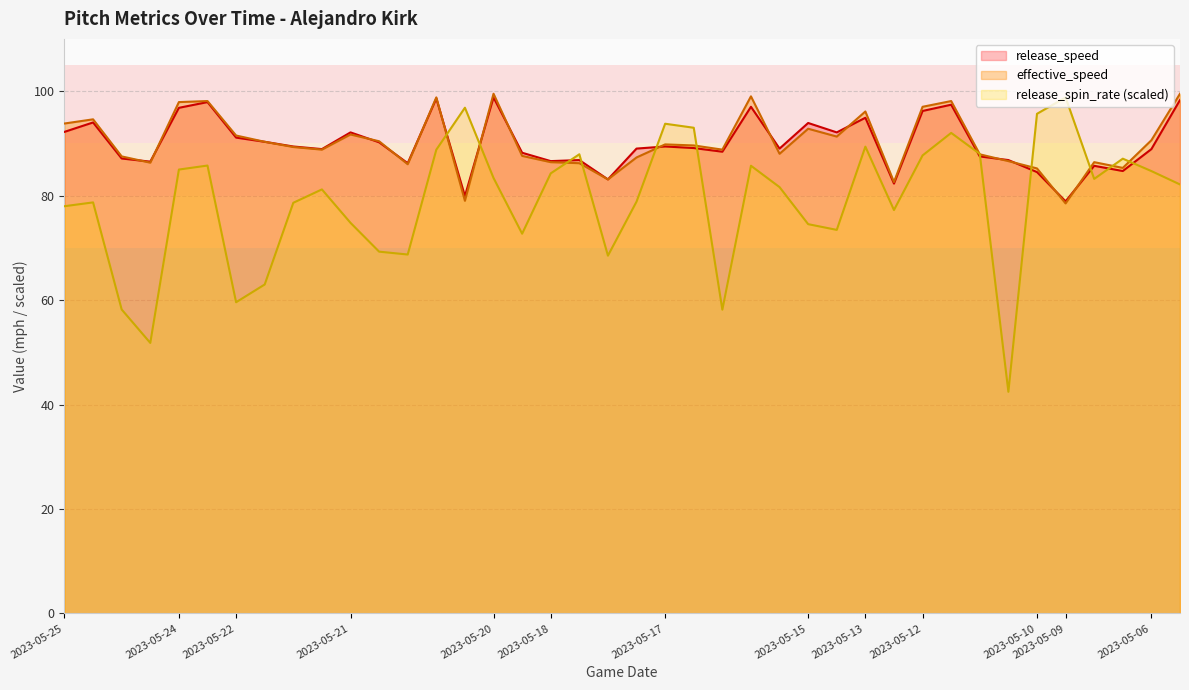

Between 2023-05-13 and 2023-05-06, which series saw the biggest shift?

release_speed